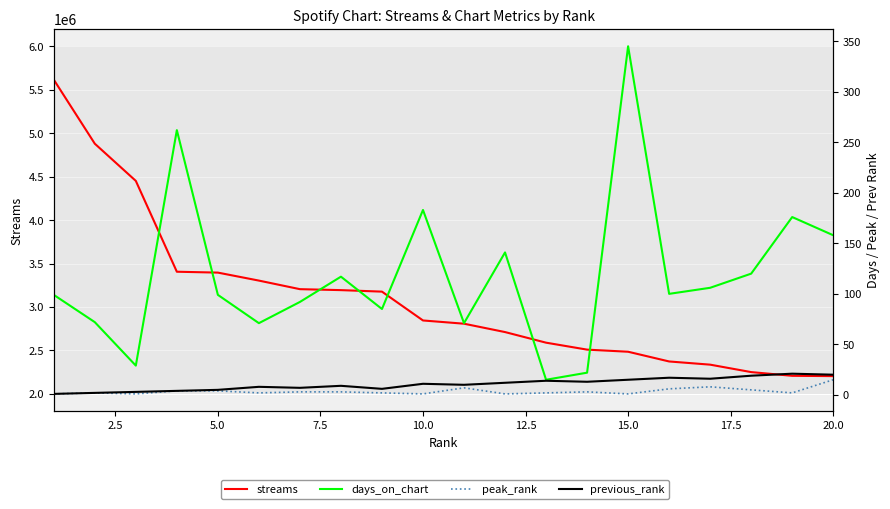

List the series in order of their peak value, lowest first.

peak_rank, previous_rank, days_on_chart, streams